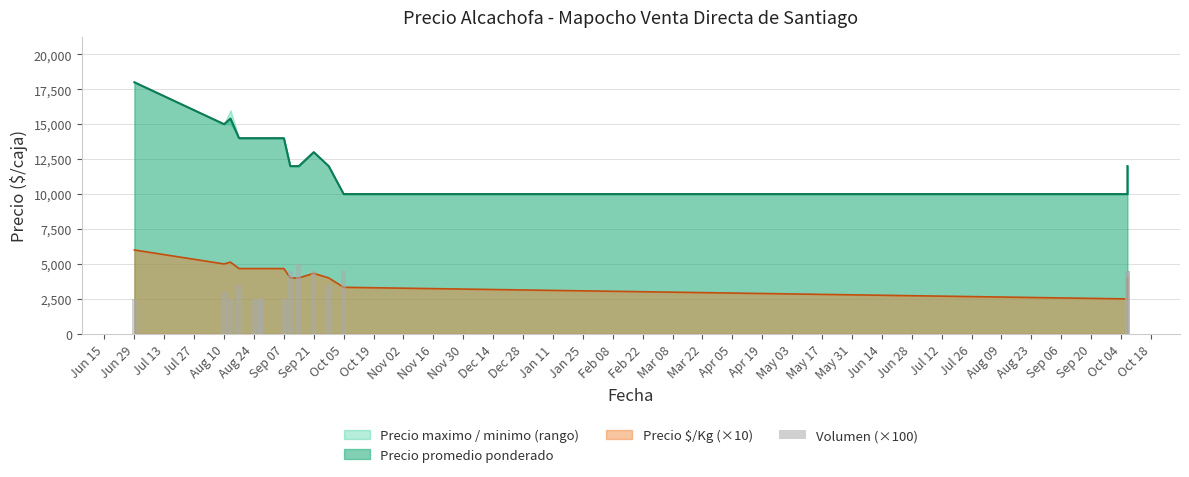

Is it true that the value at Aug 24 is 1210?

False